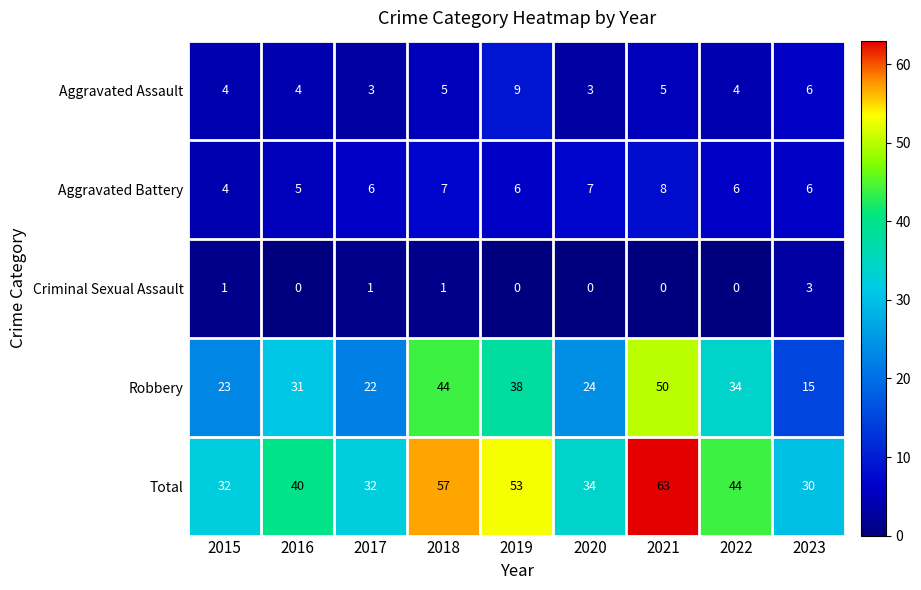

Which category has the highest value in the Aggravated Battery series?

2021